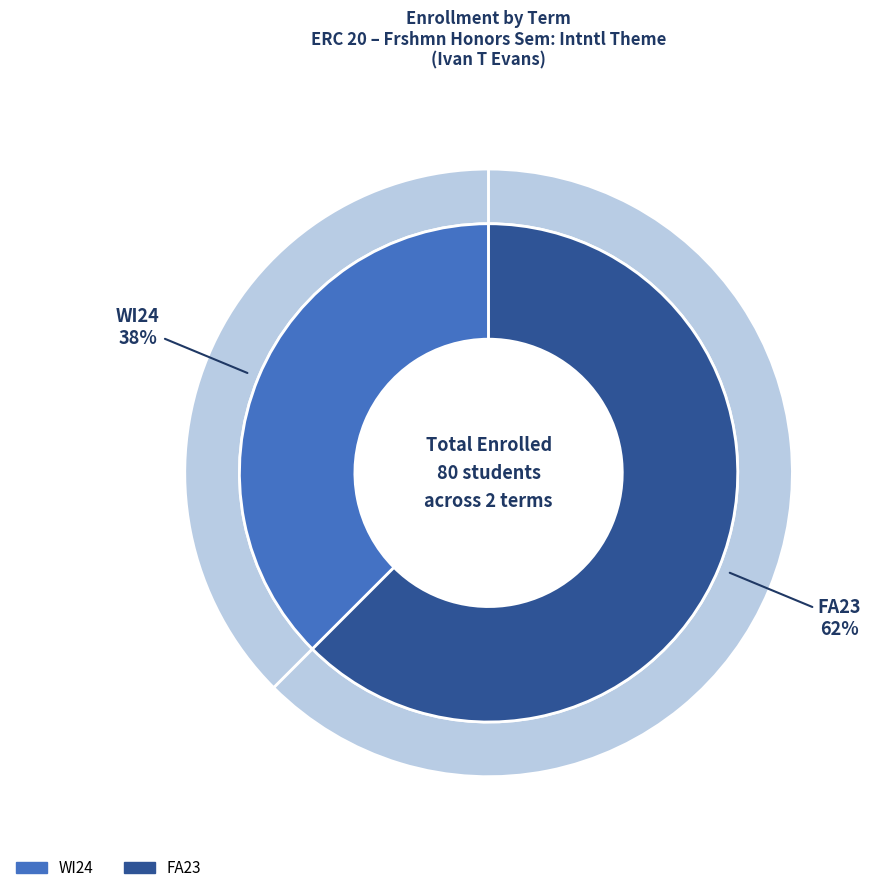

What is the change in value from WI24 to FA23?

+20